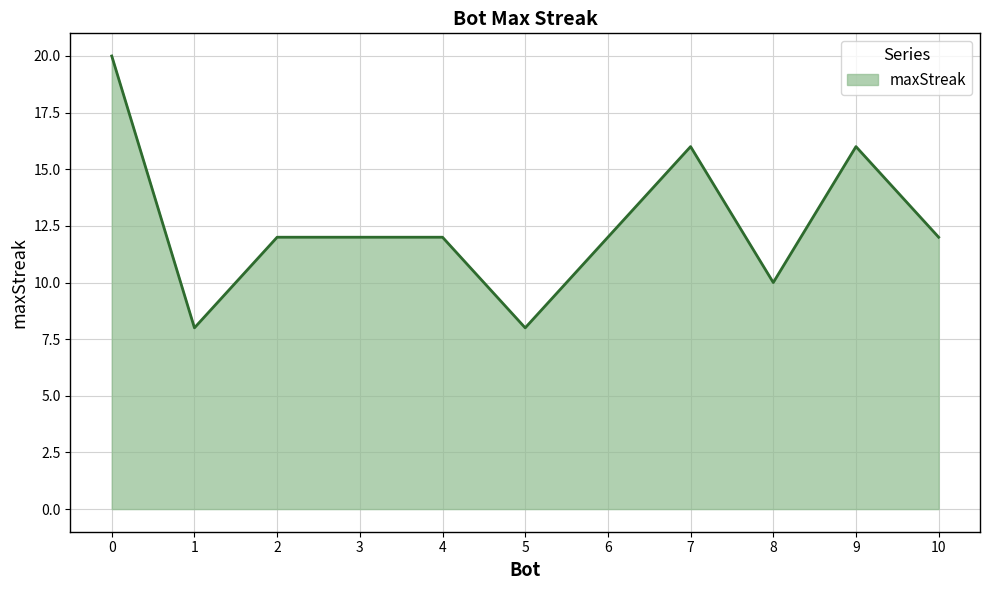

The value at 8 is 10. True or false?

True